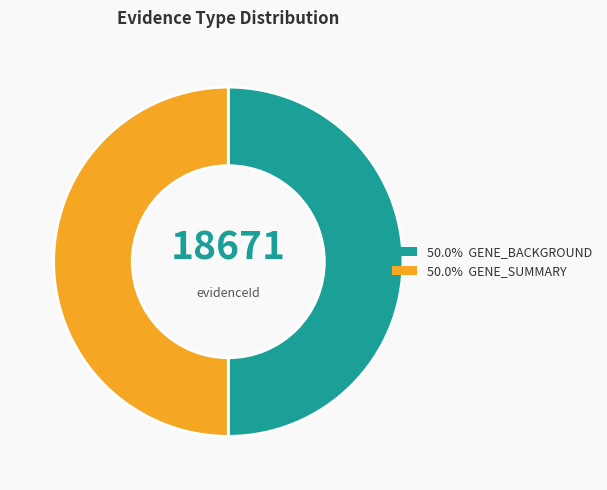

Count the number of slices in the pie.

2